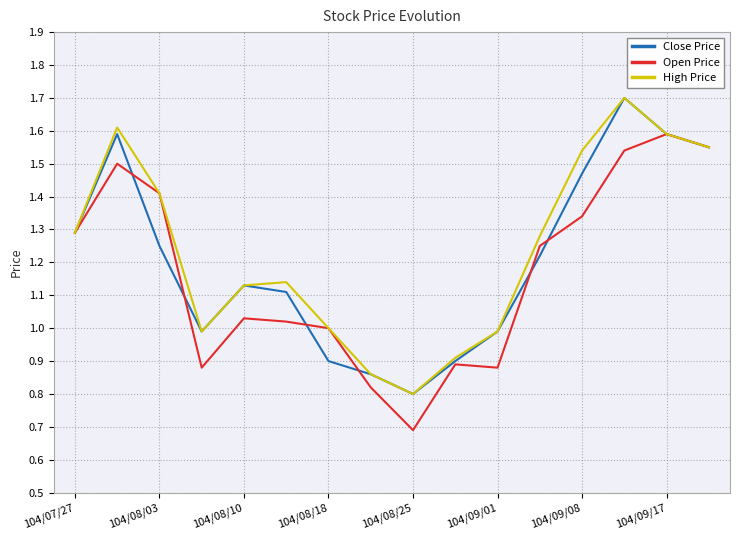

What is the smallest value displayed?

0.7